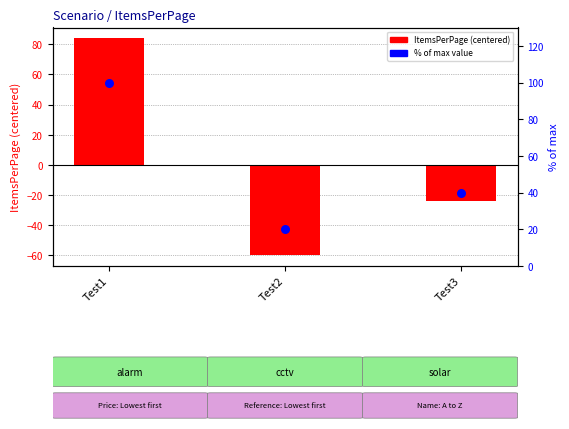

Which series contains the highest Y value?

% of max